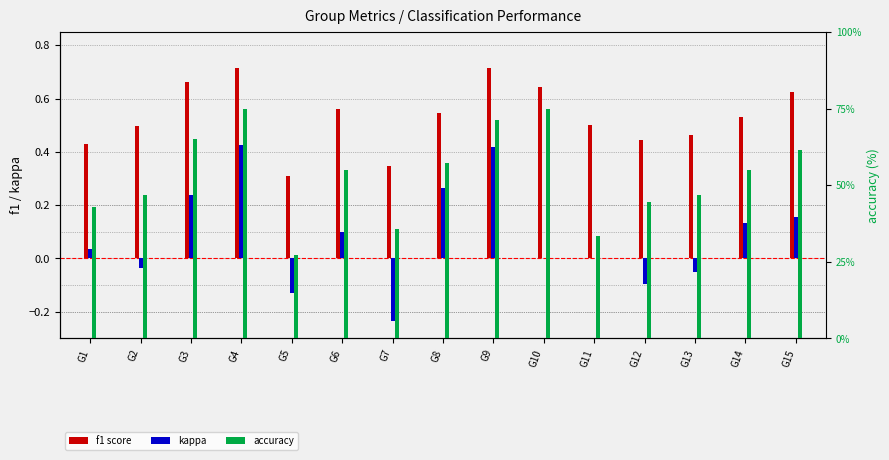

What is the difference between the maximum and second lowest values in the accuracy series?

41.7